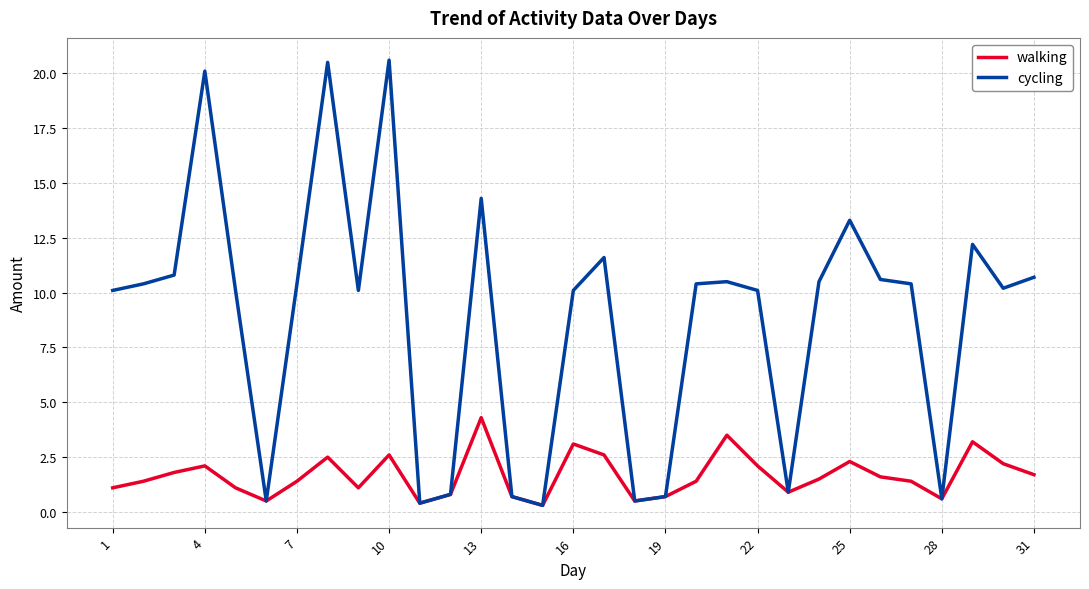

Which series has the widest spread of values?

cycling